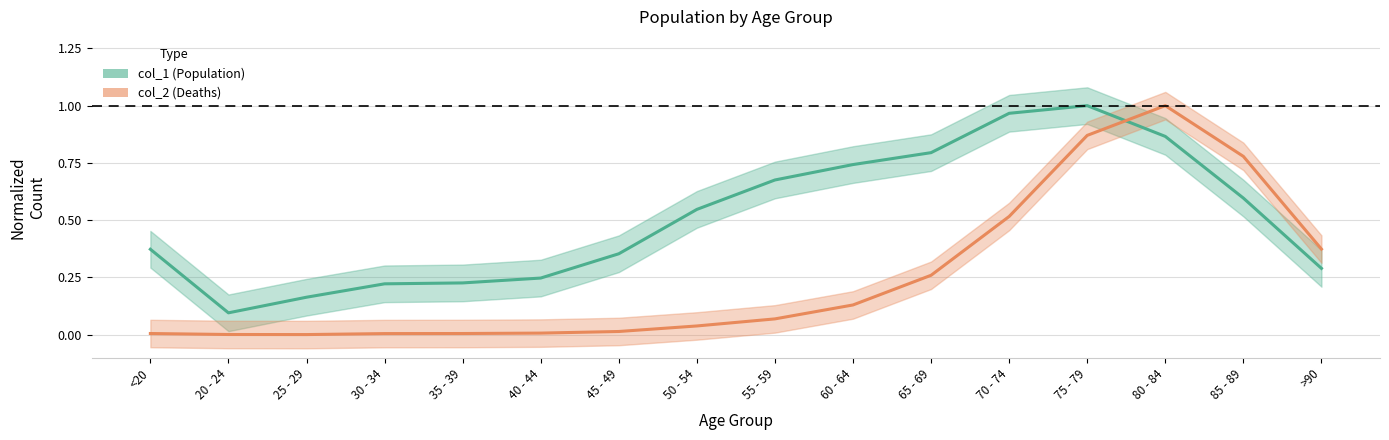

What is the total value across all series at 20 - 24?

0.1